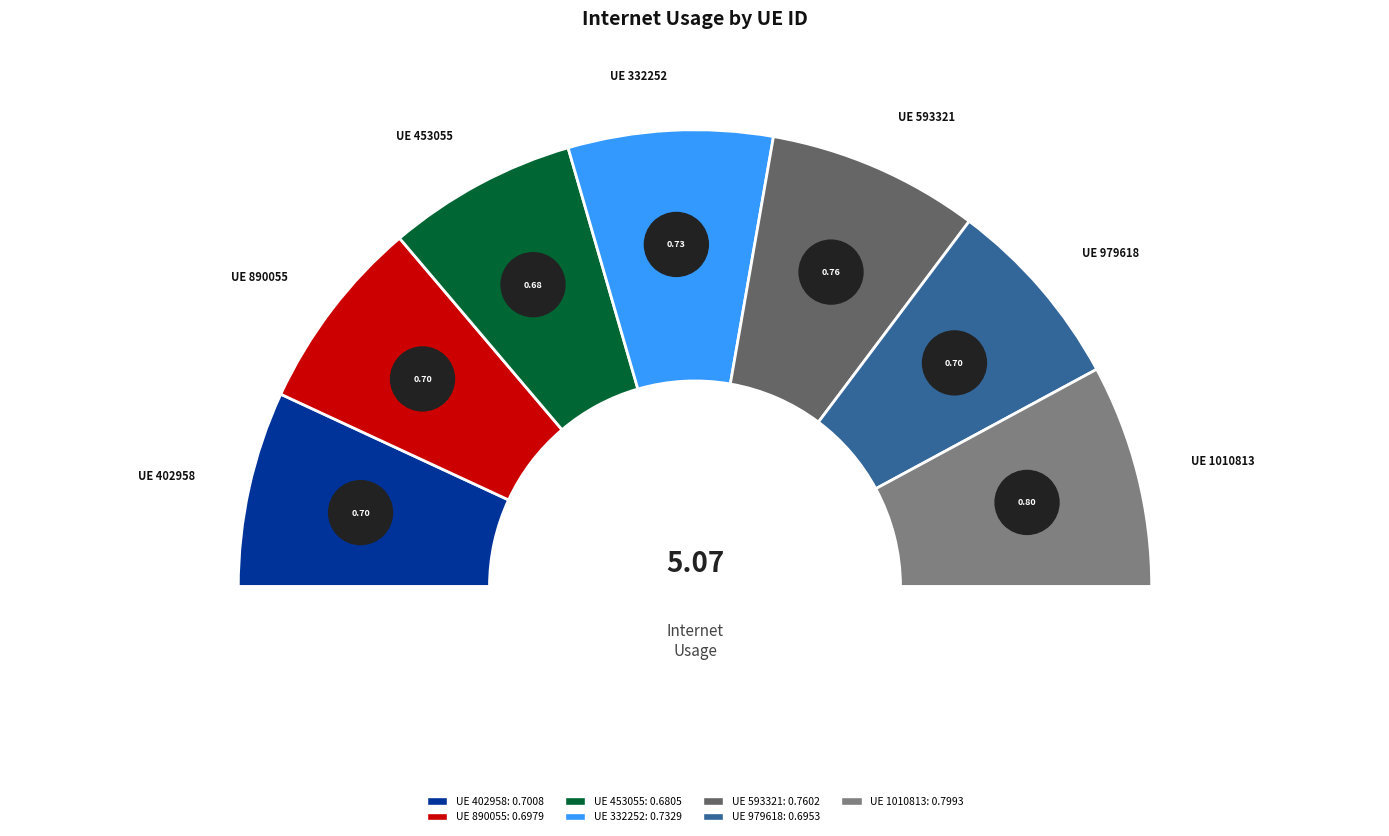

Which category has the biggest portion of the pie?

1010813